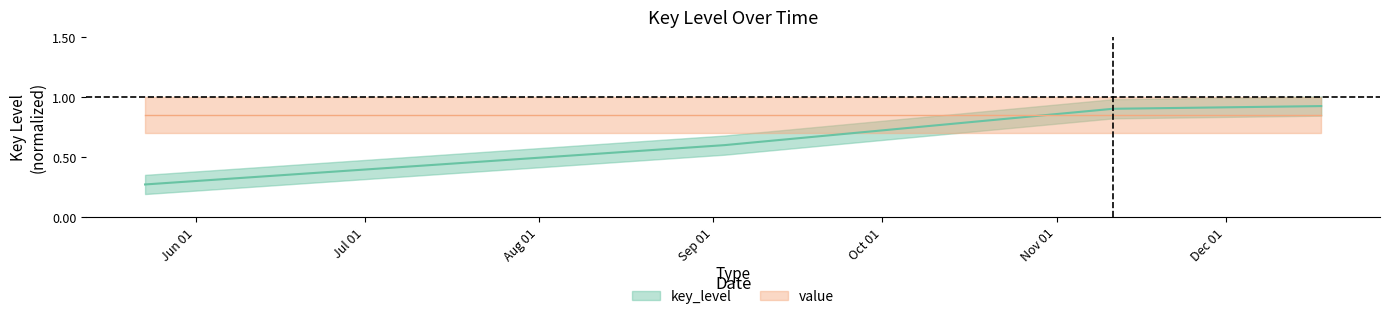

List the labels in order of value, largest first.

2024-12-18, 2024-11-11, 2024-09-03, 2024-05-23